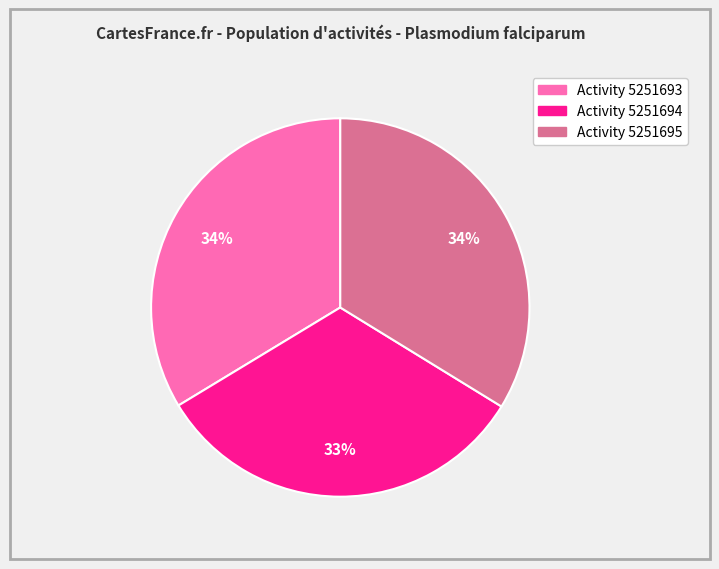

To the nearest percent, what is the difference between the largest and smallest slice percentages?

1%